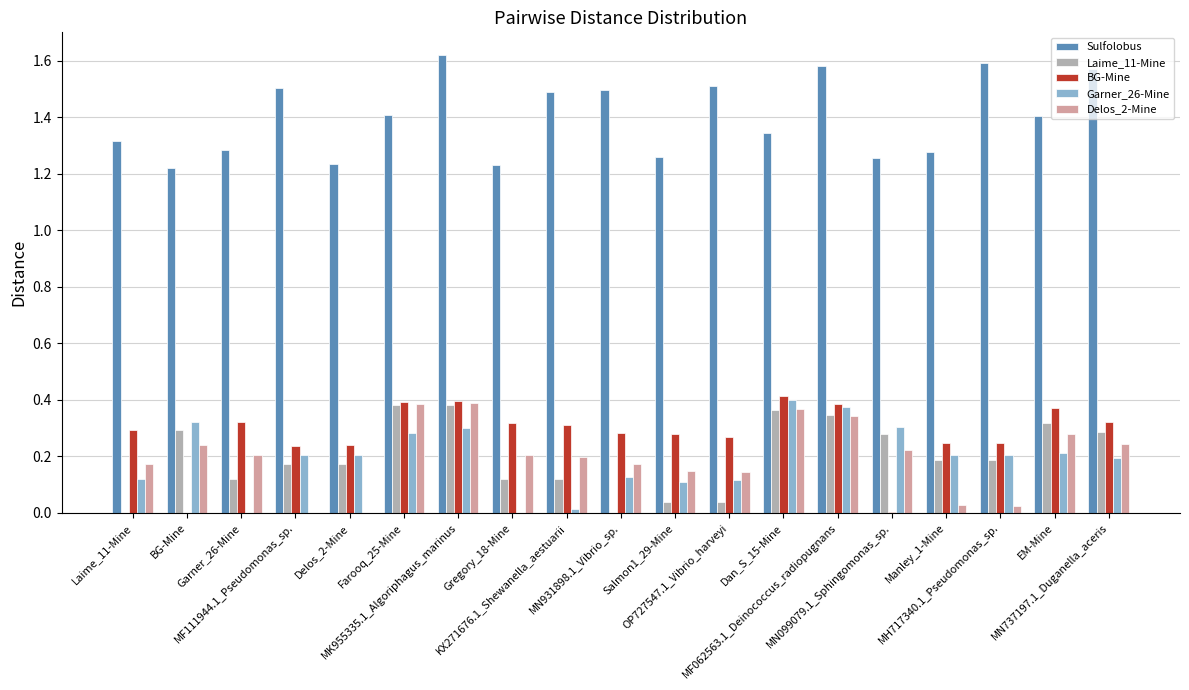

Which series has the largest total across all categories?

Sulfolobus